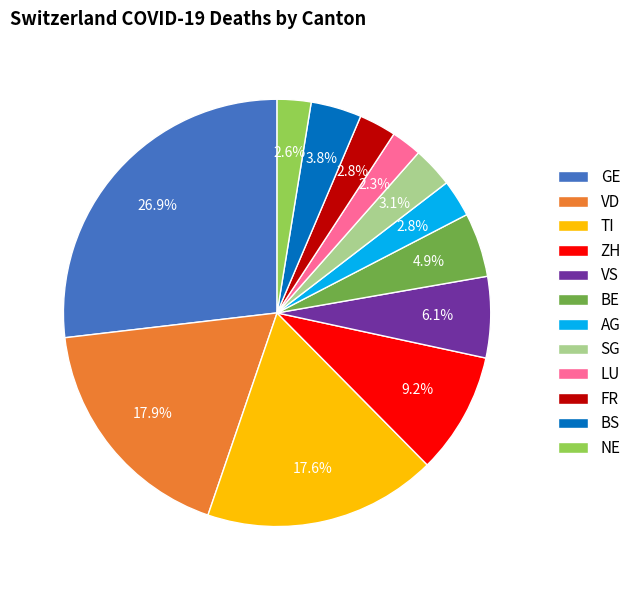

Count the number of slices in the pie.

12